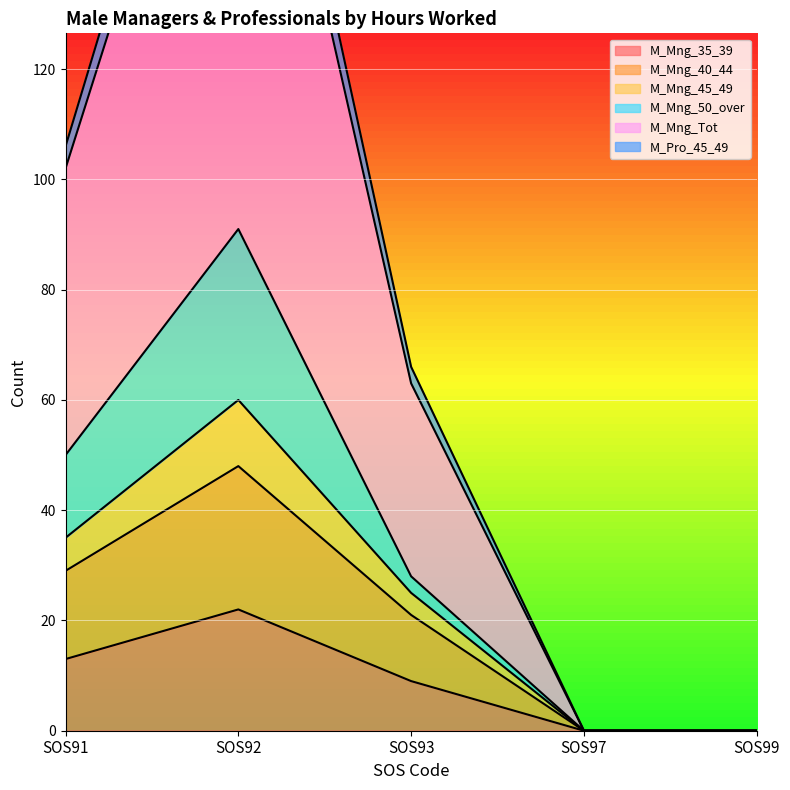

What is the total value across all series at SOS91?

300